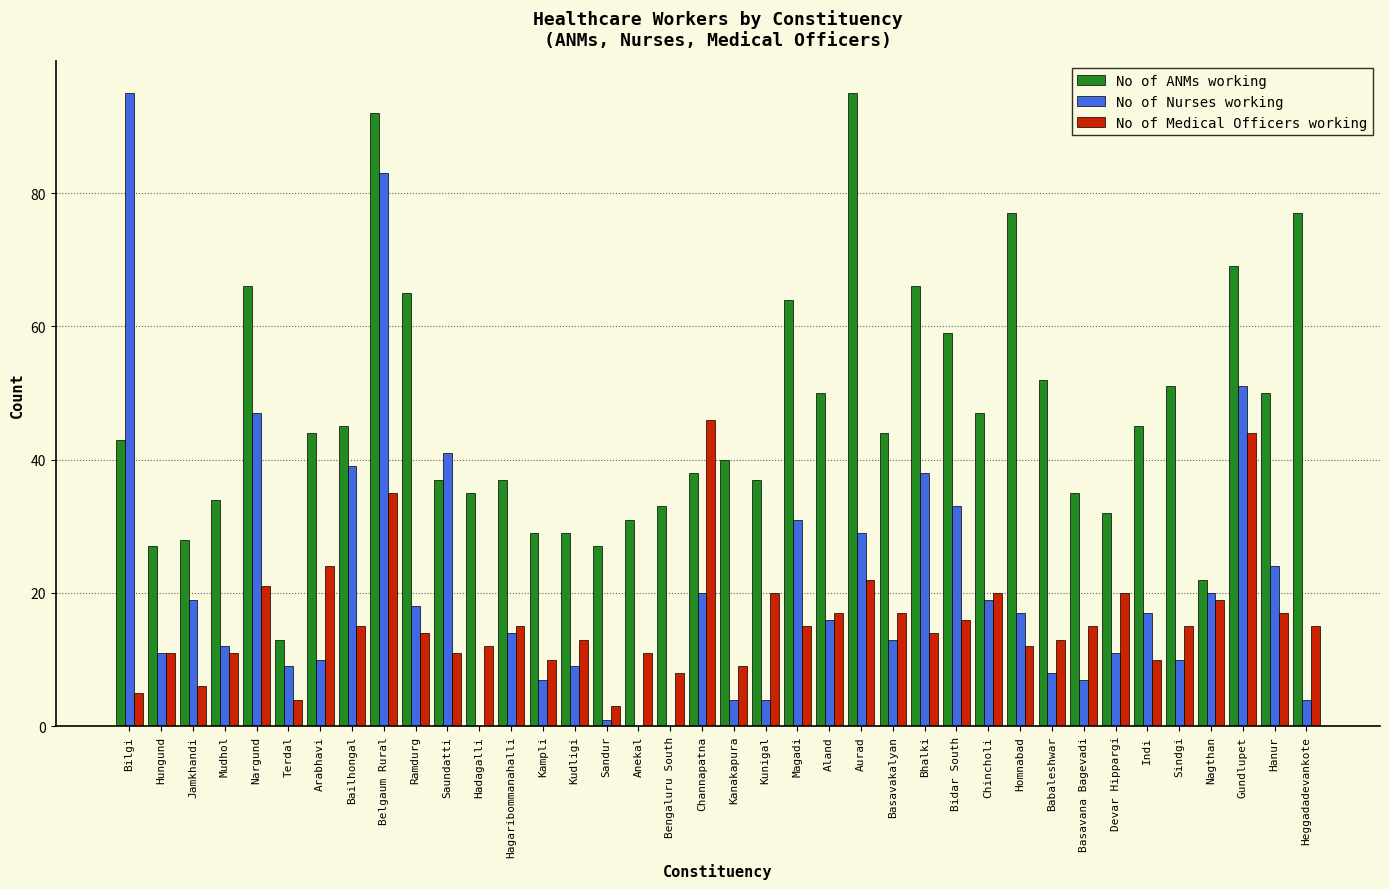

Is it true that No of Nurses working equals 18 at Ramdurg?

True